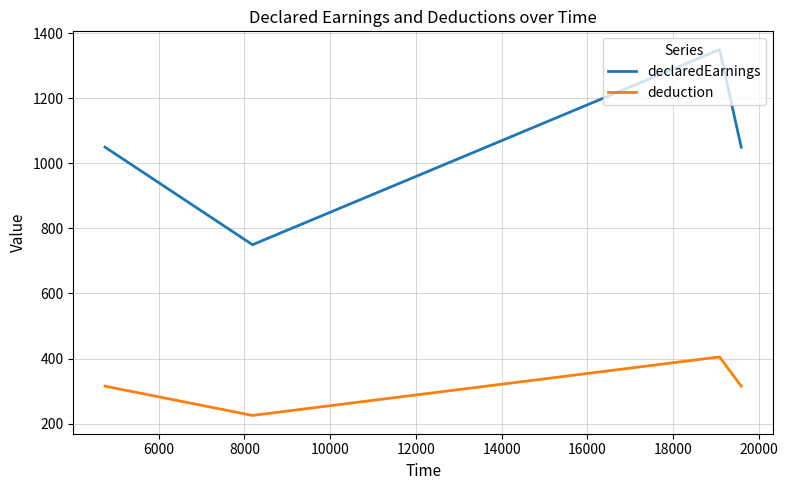

Which series has the largest total across all categories?

declaredEarnings